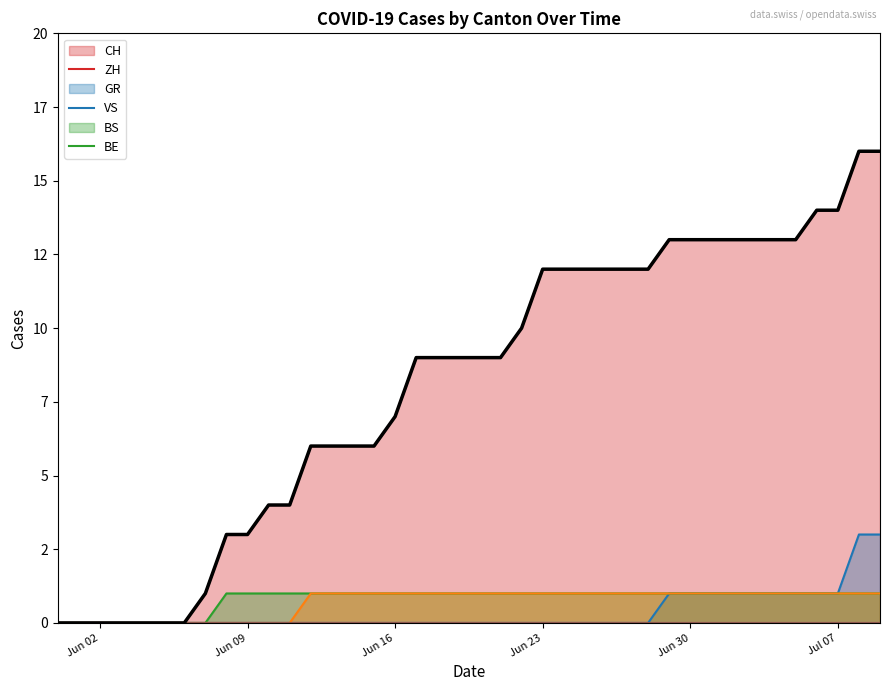

True or false: VS and ZH intersect in this chart.

False